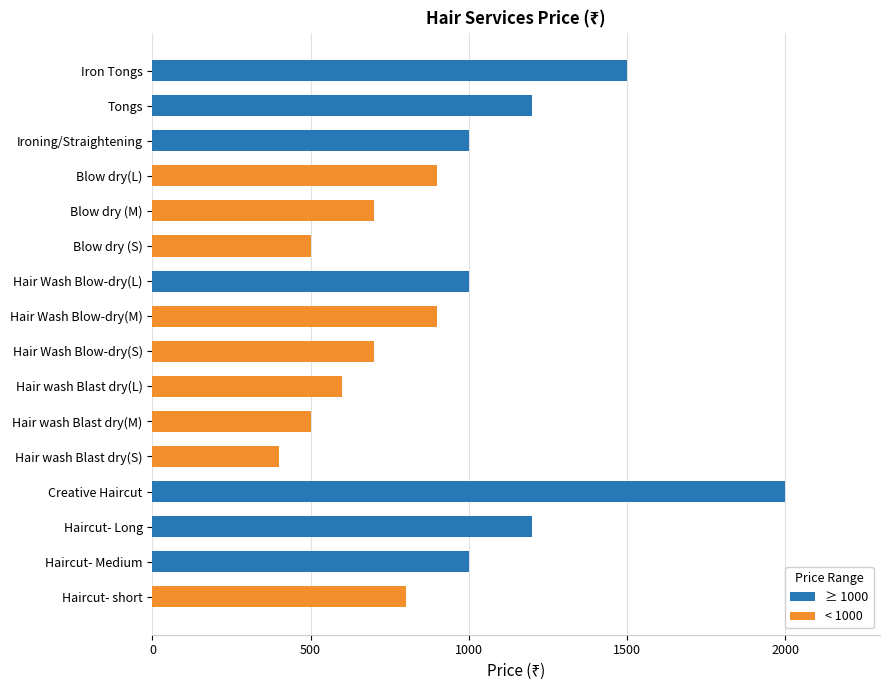

What is the change in value from Haircut- short to Haircut- Medium?

+200